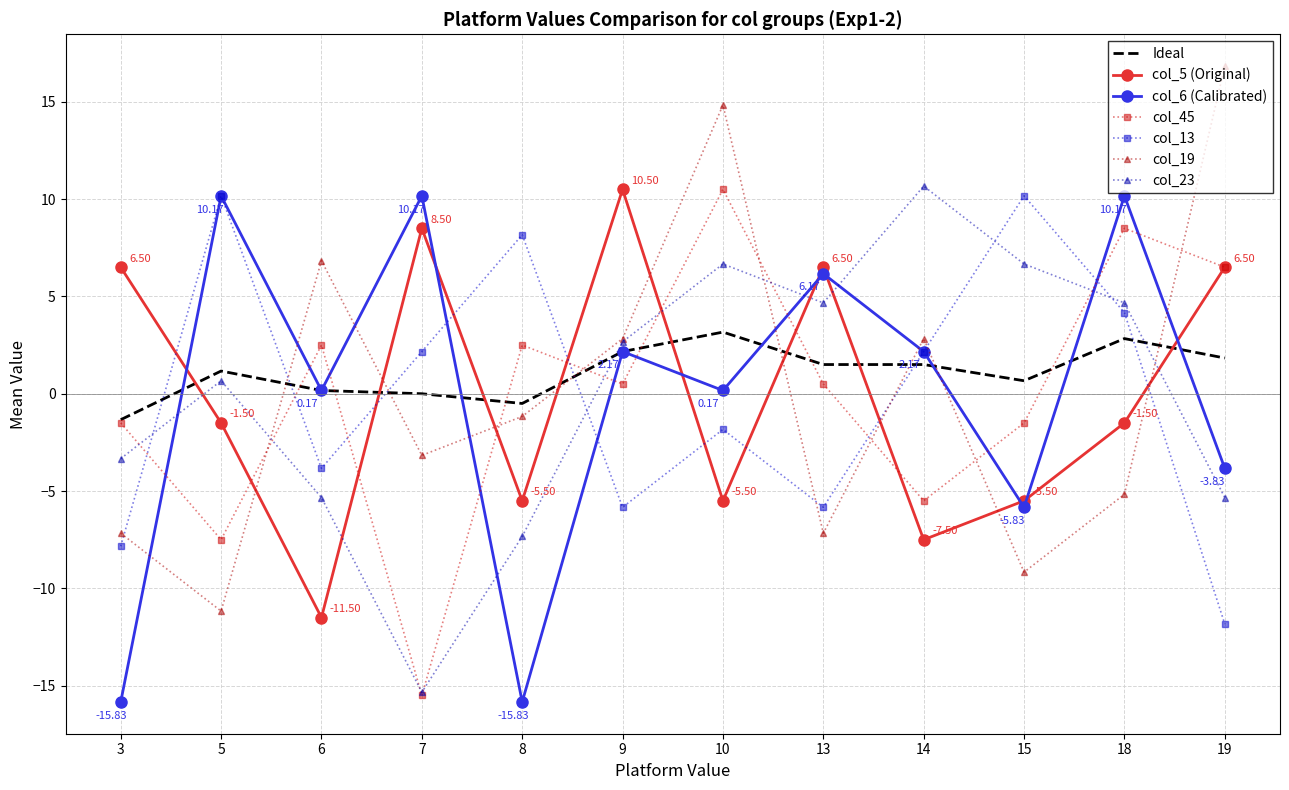

At how many categories does at least one series exceed 16?

1